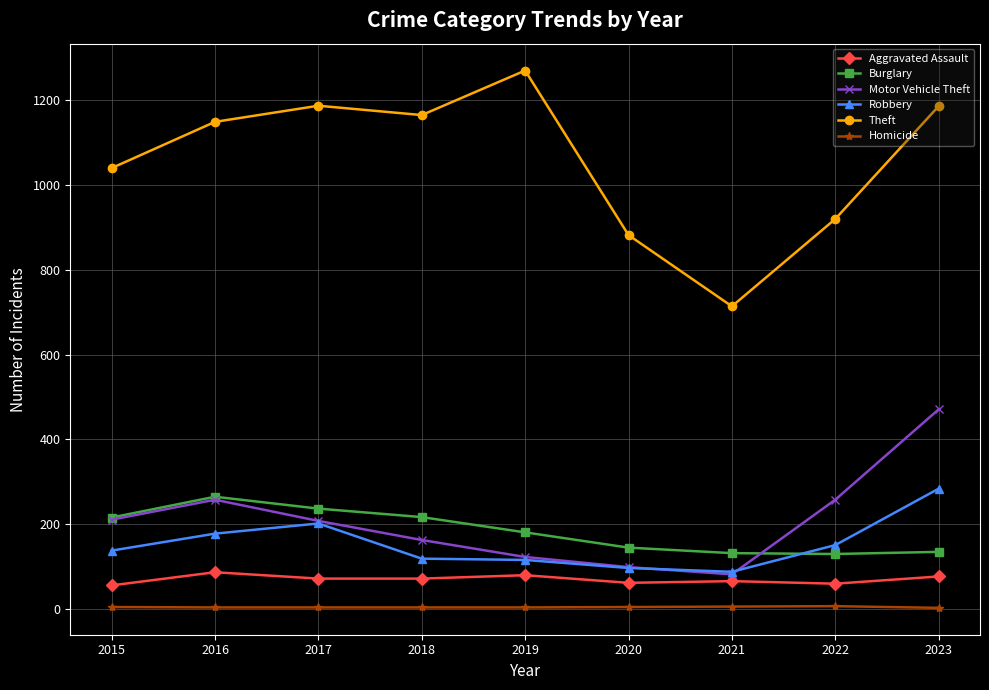

Which series has the largest total across all categories?

Theft